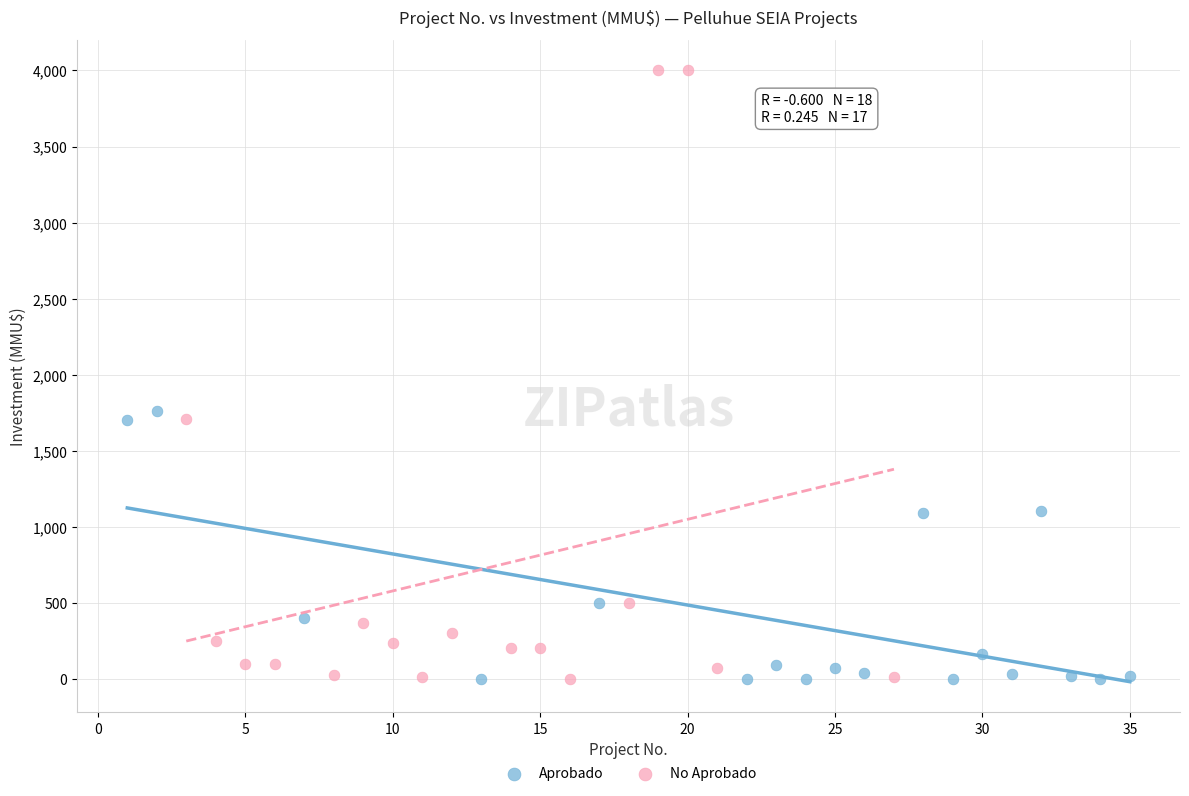

Which series contains the highest Y value?

No Aprobado